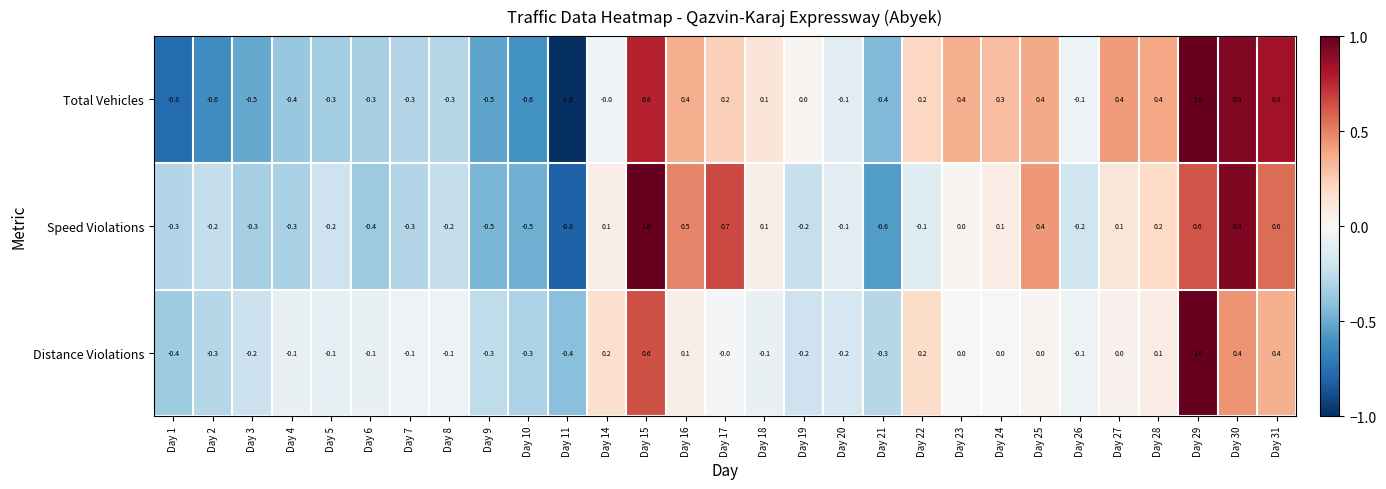

Where does the Distance Violations series first go above 0?

Day 14